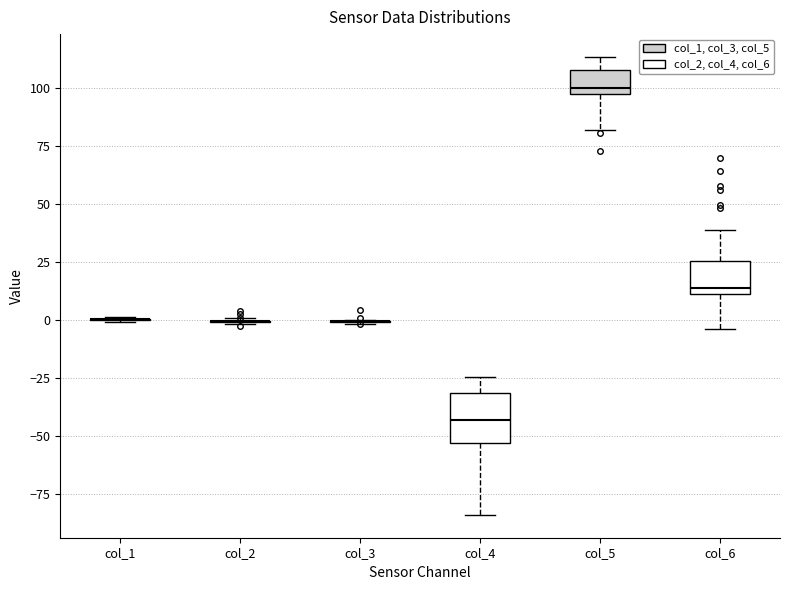

Reading left to right, read every box against the y-axis: the position of its median line, the range the box covers, and the ends of its whiskers. The values are not printed on the chart, so give them approximately, as read against the axis.

col_1: box collapsed to a line at 0, whiskers 0 to 0
col_2: box collapsed to a line at 0, whiskers 0 to 0
col_3: box collapsed to a line at 0, whiskers 0 to 0
col_4: median -45, box -55 to -30, whiskers -85 to -25
col_5: median 100, box 95 to 110, whiskers 80 to 115
col_6: median 15, box 10 to 25, whiskers -5 to 40